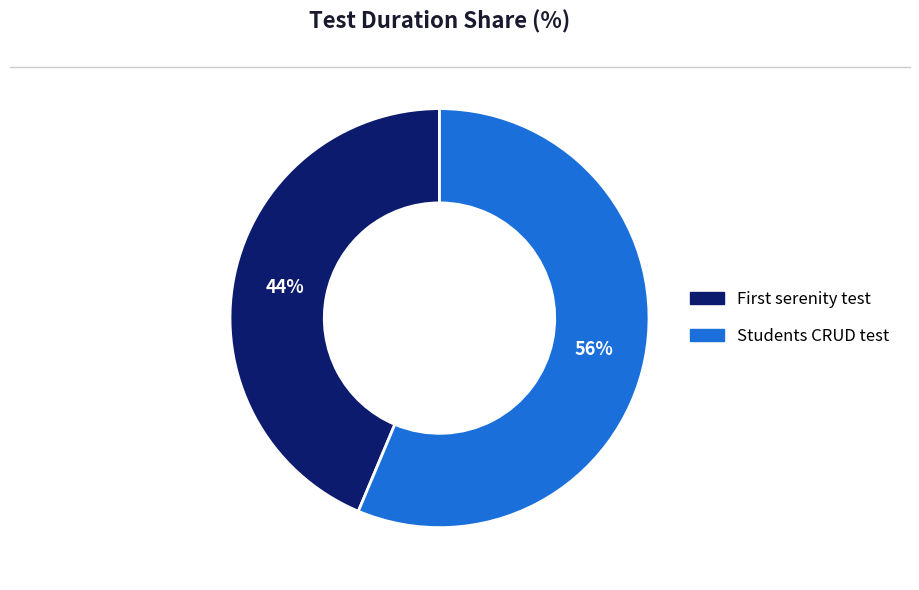

Which slice is the largest?

Students CRUD test